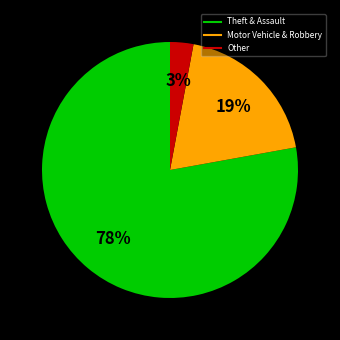

Does any single category account for the majority?

Yes